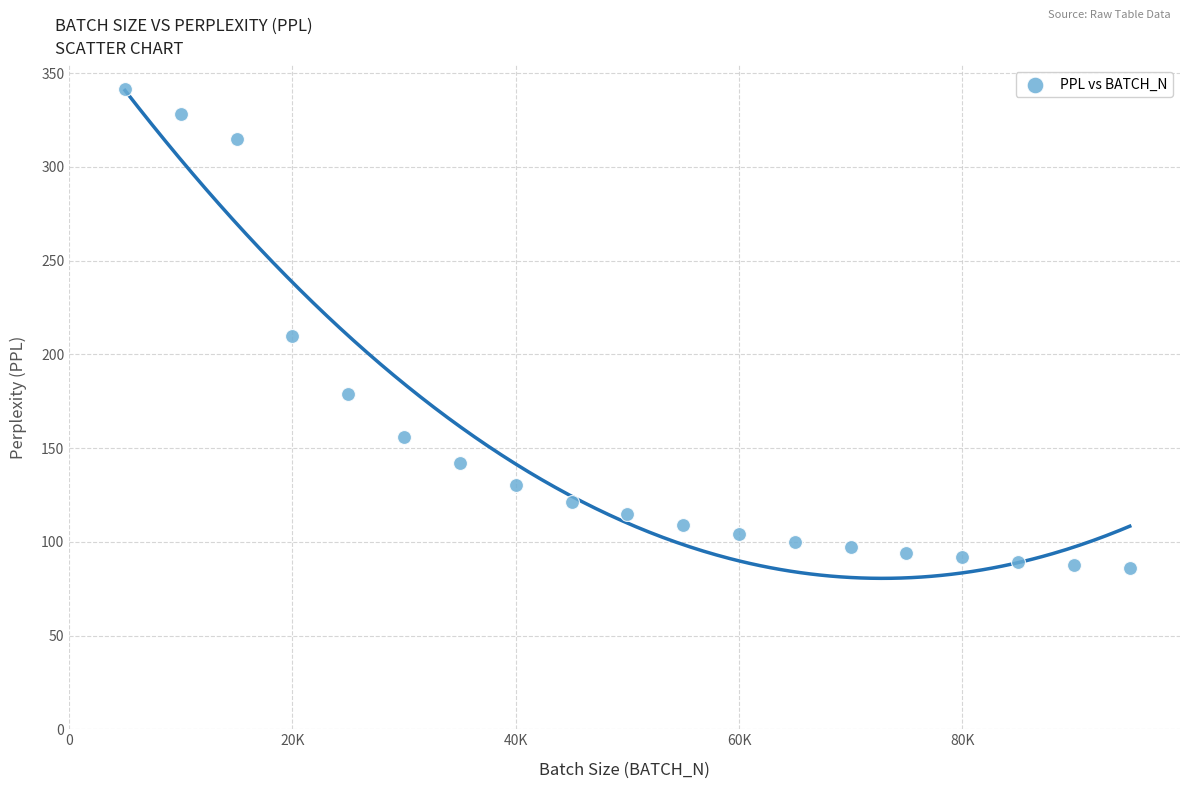

What is the range of X values (max minus min)?

90000.0